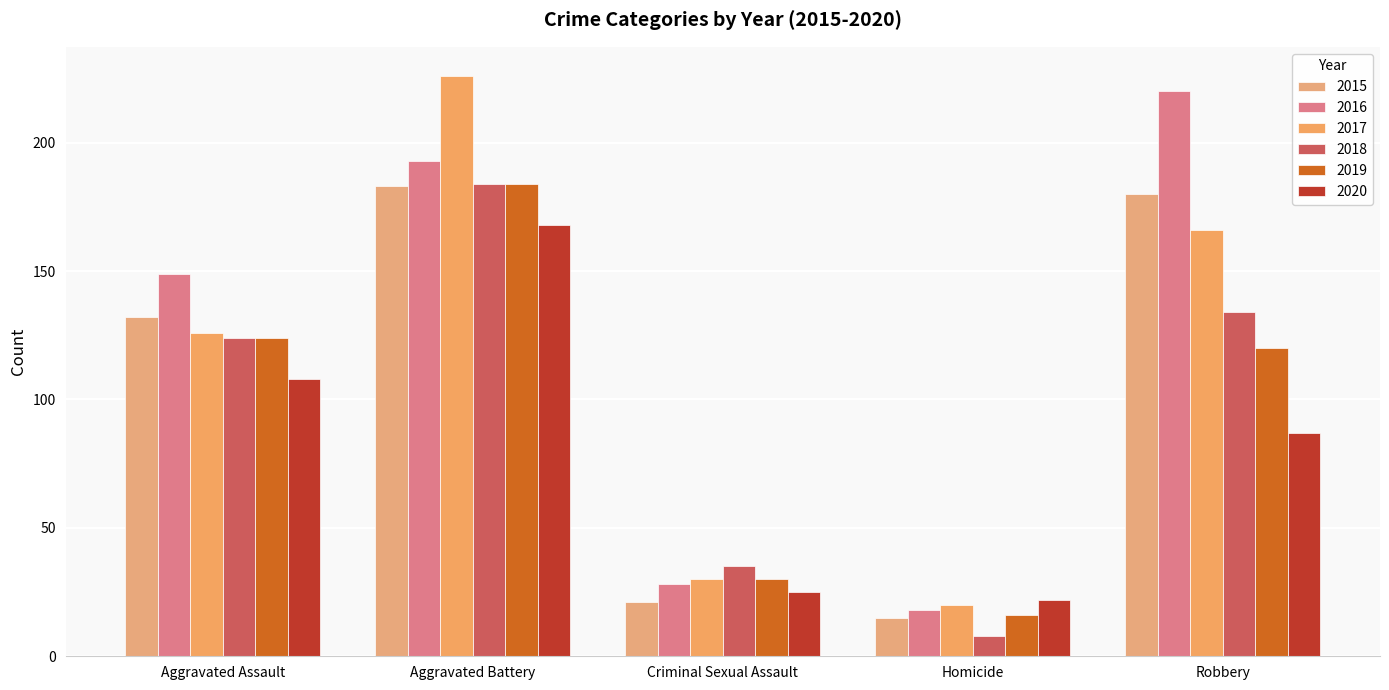

Does the chart contain any negative values?

No